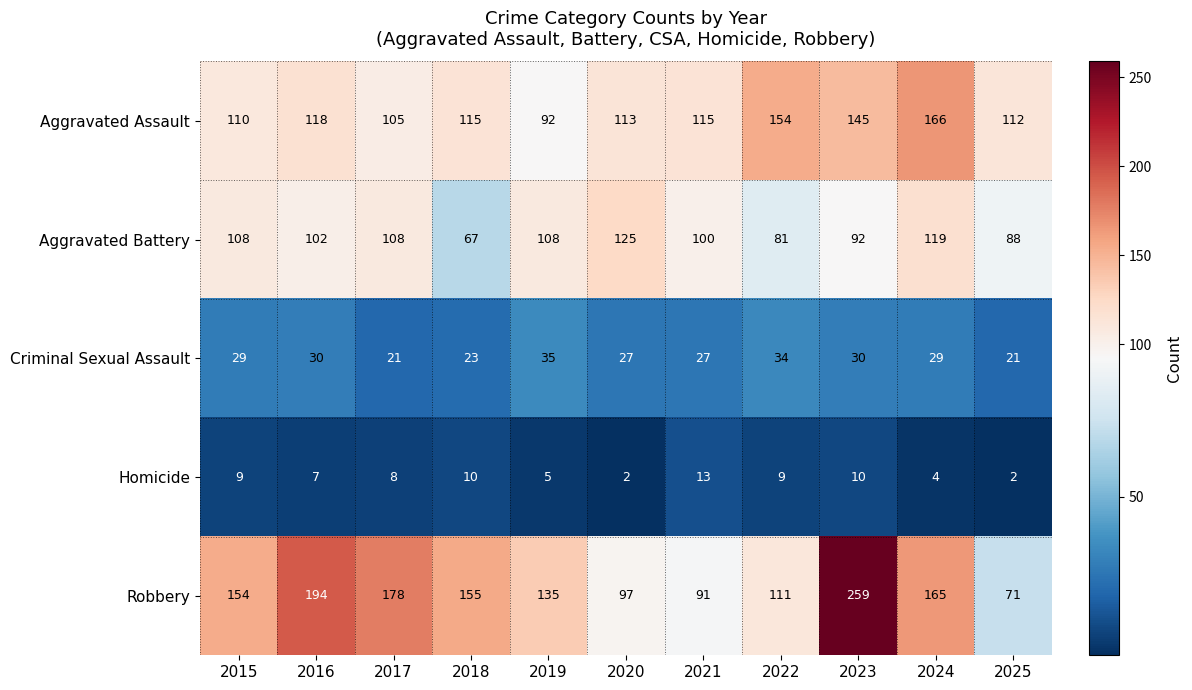

What is the difference between the maximum and second lowest values in the Homicide series?

11